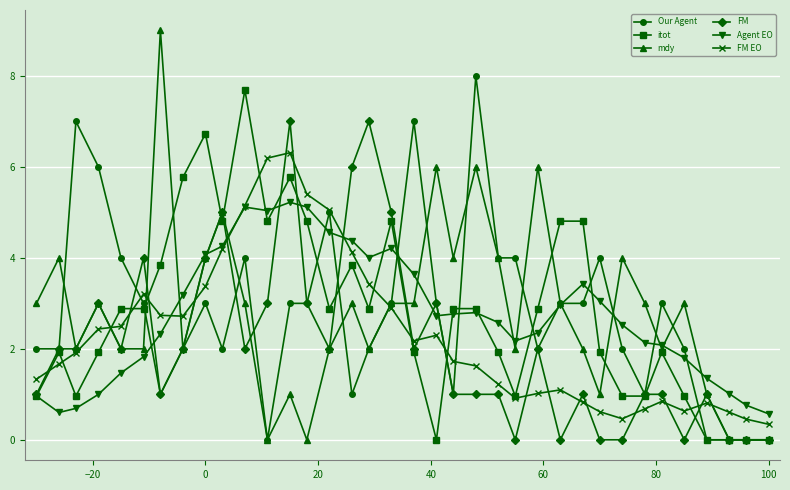

What is the value of the FM point at the 8th from the left?

2.0